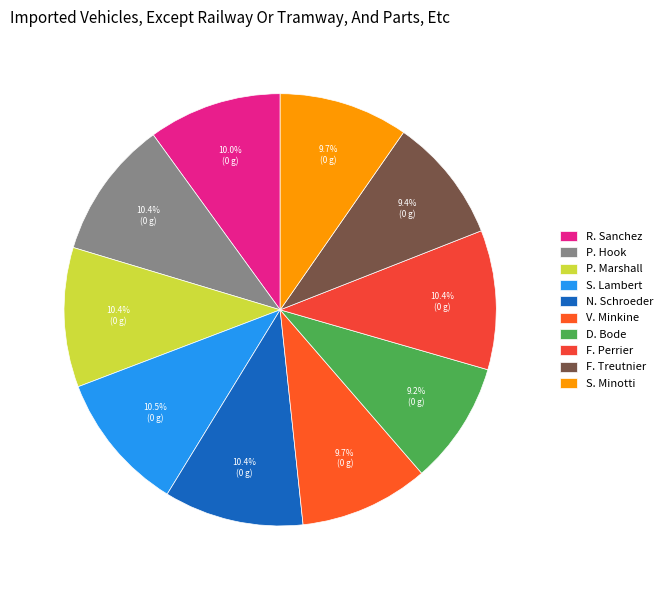

Which category has the biggest portion of the pie?

S. Lambert